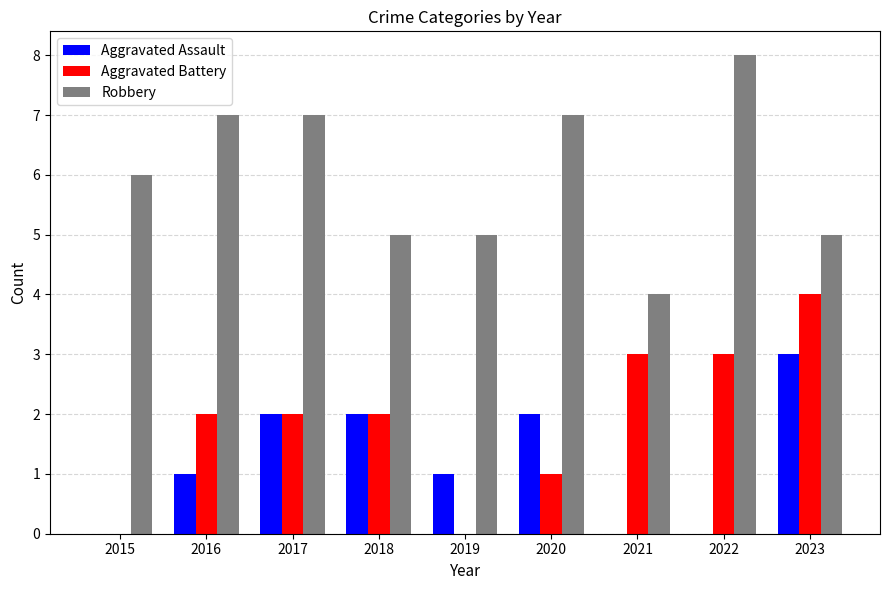

How many series are shown in this chart?

3